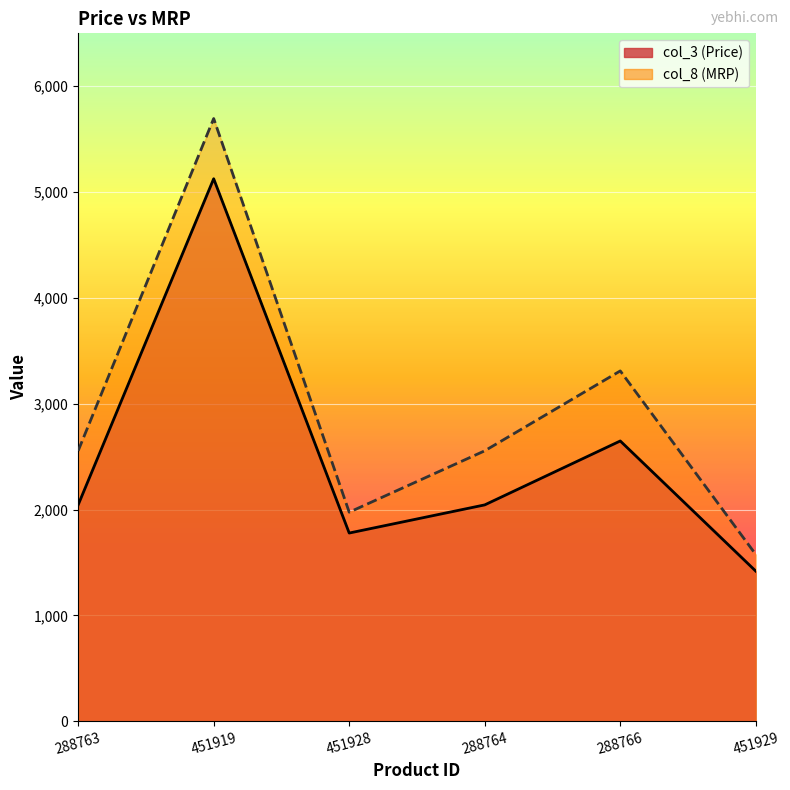

Which category has the lowest value in the col_3 series?

451929